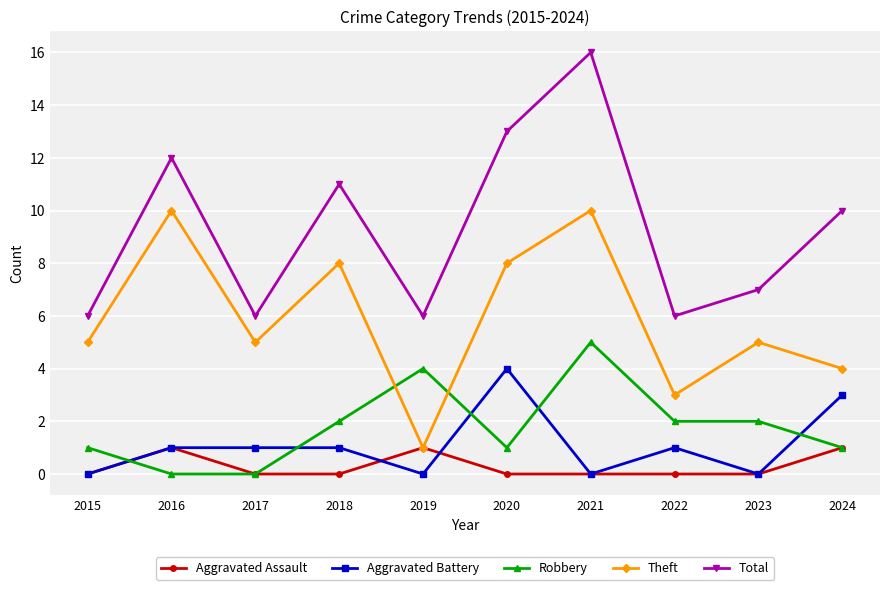

Reading right to left, what are all the values shown in this chart?

Aggravated Assault: 1	0	0	0	0	1	0	0	1	0
Aggravated Battery: 3	0	1	0	4	0	1	1	1	0
Robbery: 1	2	2	5	1	4	2	0	0	1
Theft: 4	5	3	10	8	1	8	5	10	5
Total: 10	7	6	16	13	6	11	6	12	6